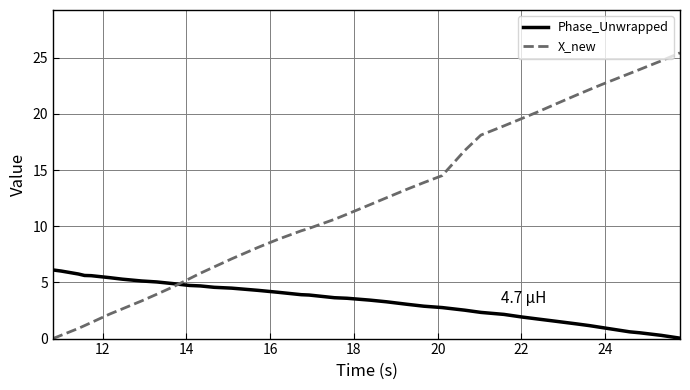

After their last crossing, which series has the higher values: X_new or Phase_Unwrapped?

X_new